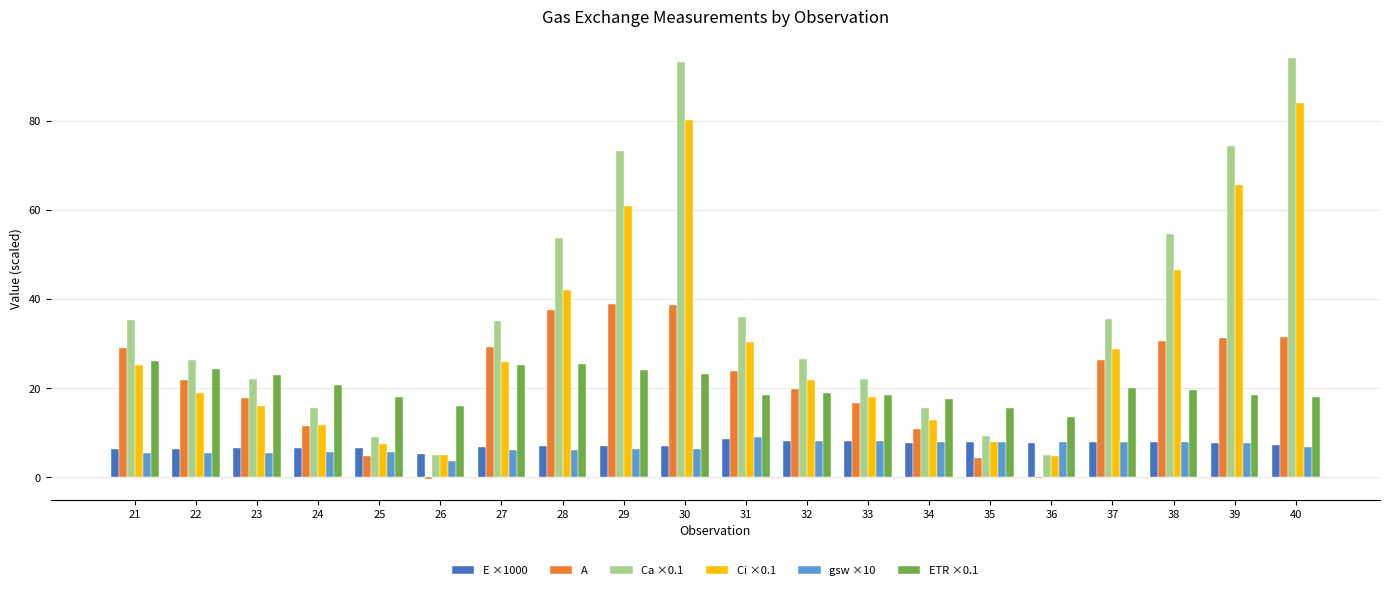

What is the sum of all Ci ×0.1 values?

614.7